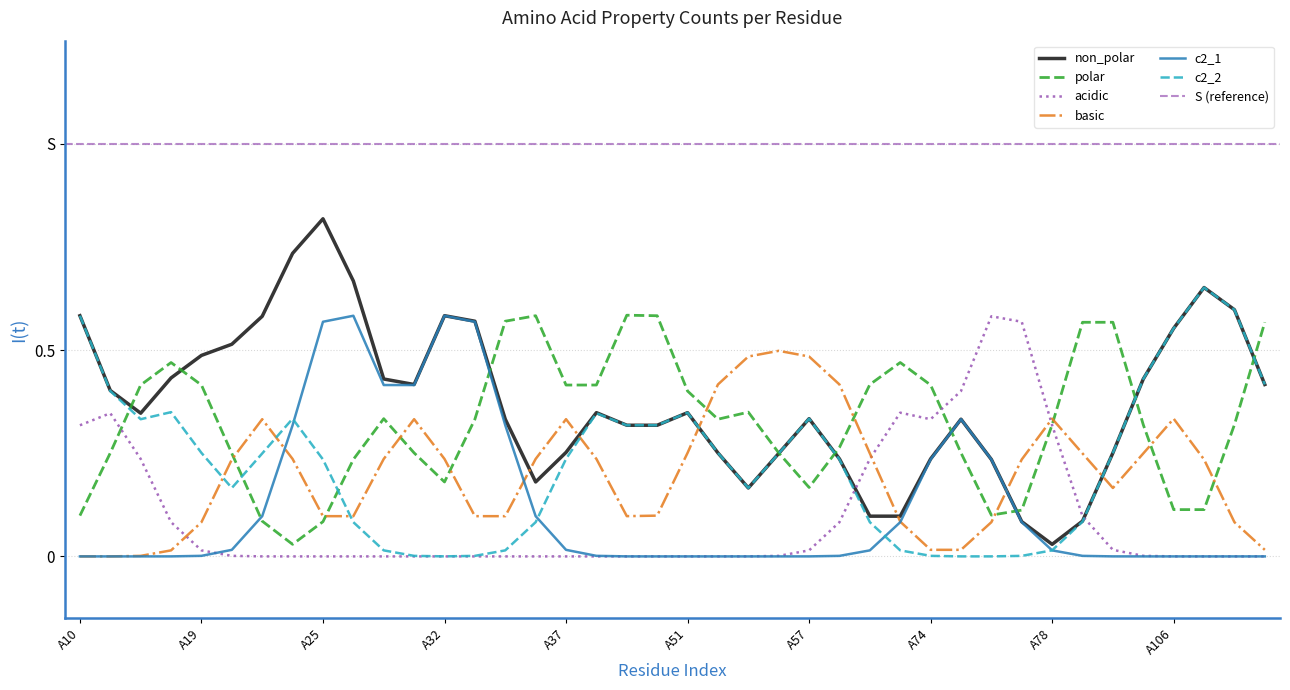

Is the value of acidic at A95 greater than the value of c2_2 at A34?

No